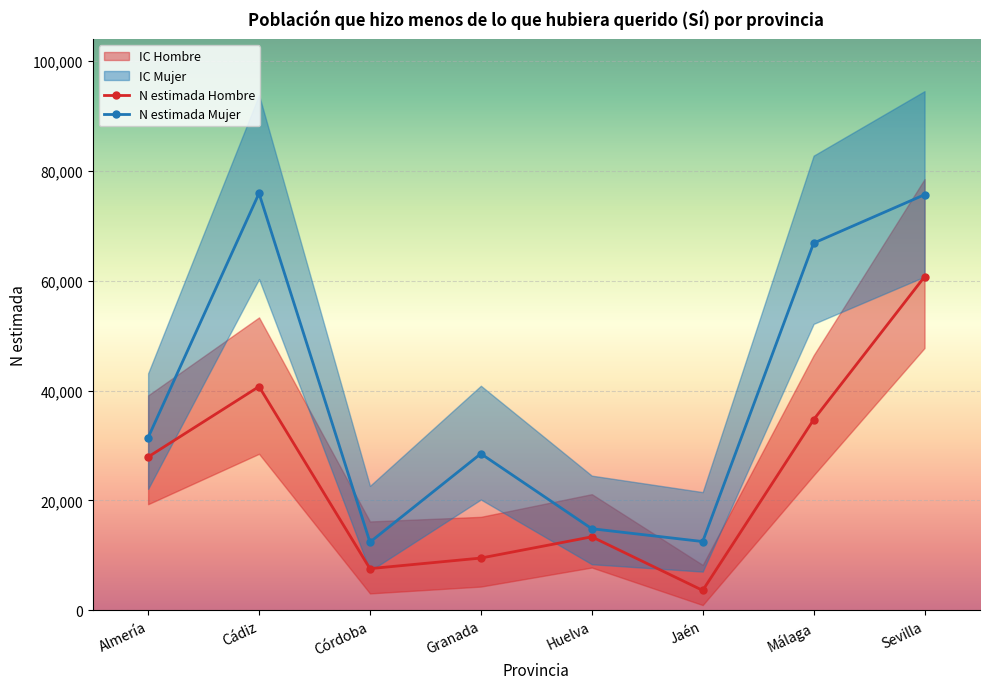

What is the value of the N estimada Mujer point at the 4th from the left?

28522